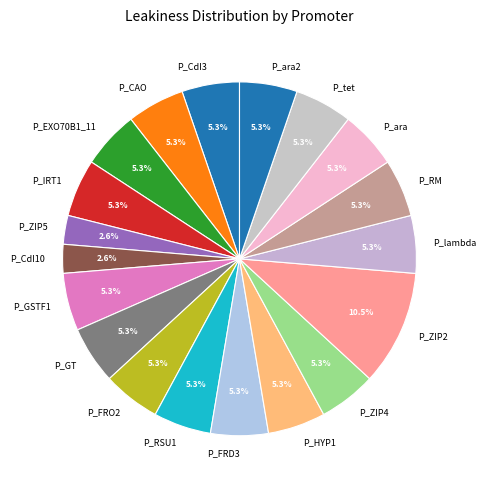

What is the ratio of the value at P_lambda to the value at P_CdI10?

2.0